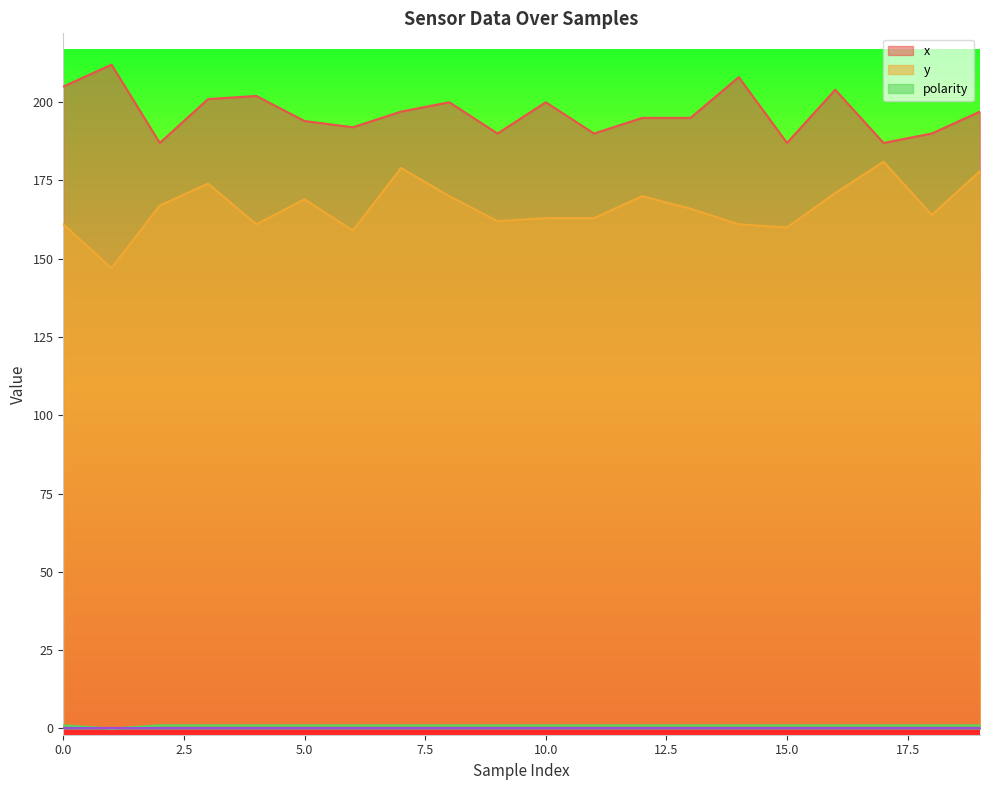

True or false: x and polarity cross at least once.

False